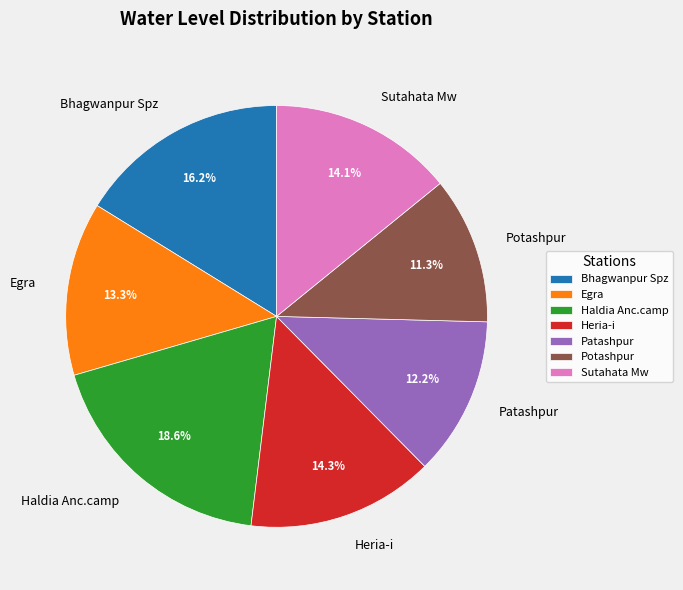

Which has a higher value, Potashpur or Bhagwanpur Spz?

Bhagwanpur Spz